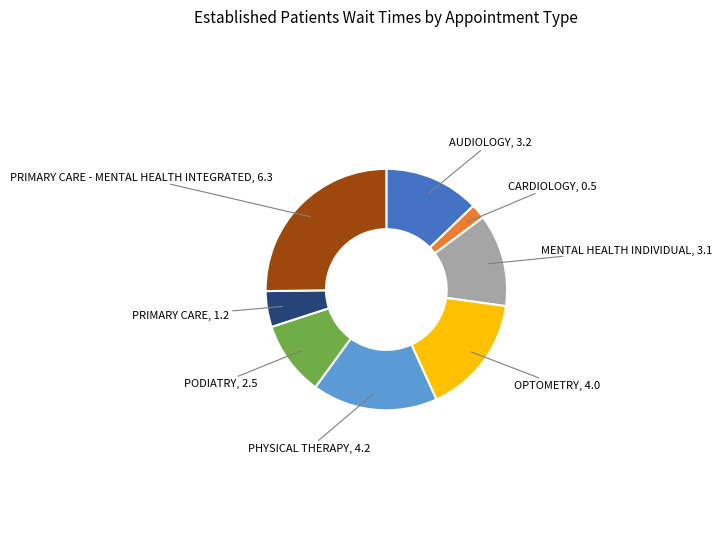

Does any single category account for the majority?

No